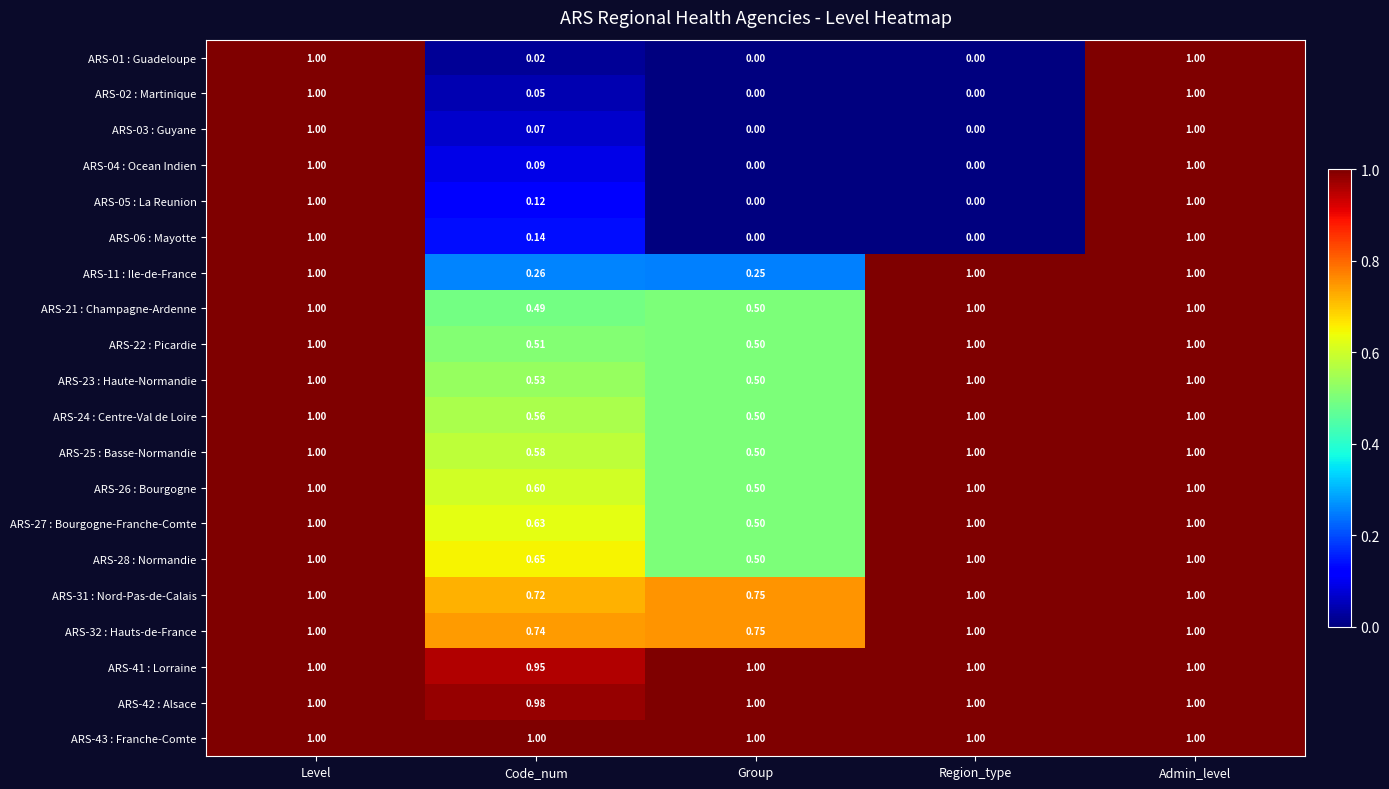

How many distinct data groups are displayed?

20